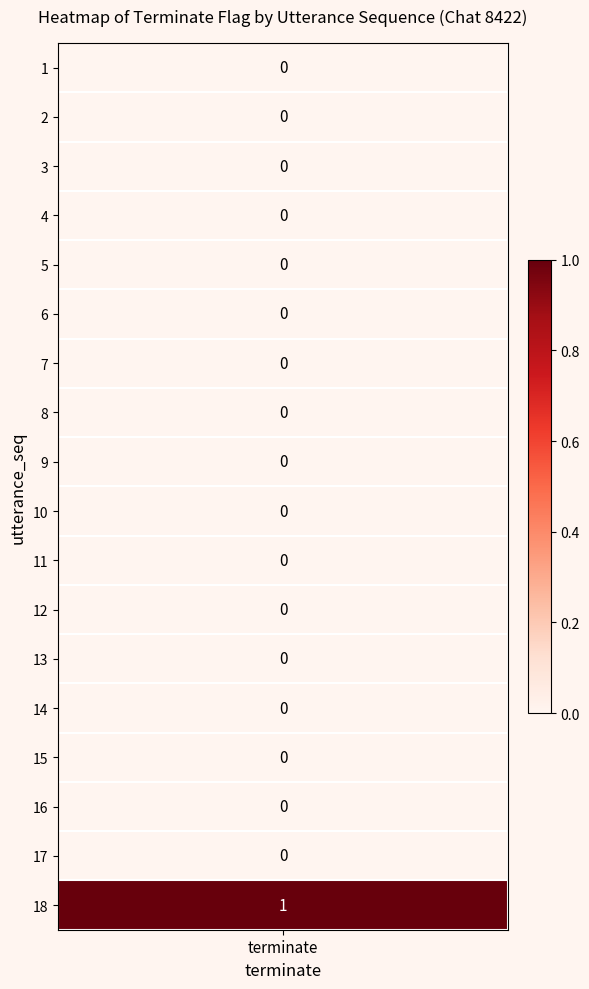

Reading right to left, transcribe all the data shown in this chart.

1	0	0	0	0	0	0	0	0	0	0	0	0	0	0	0	0	0